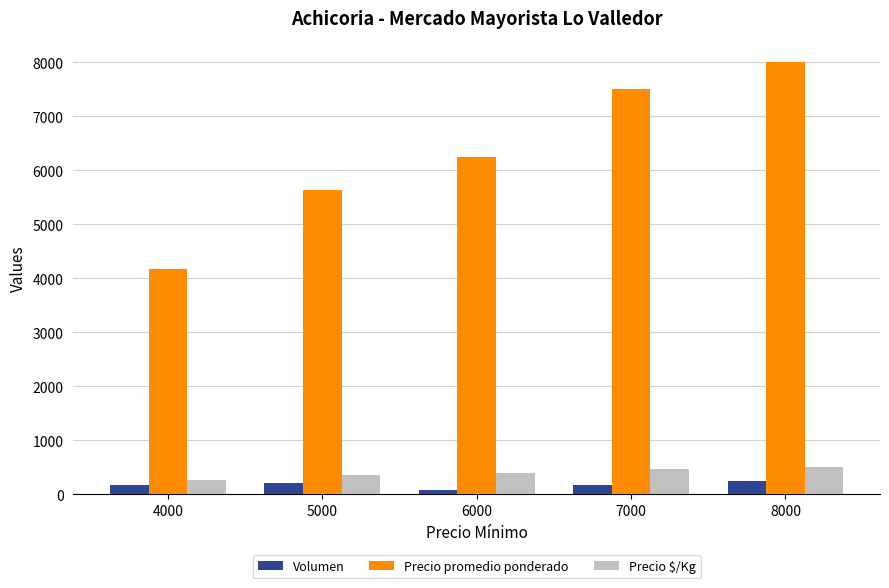

What is the sum of all Volumen values?

906.0